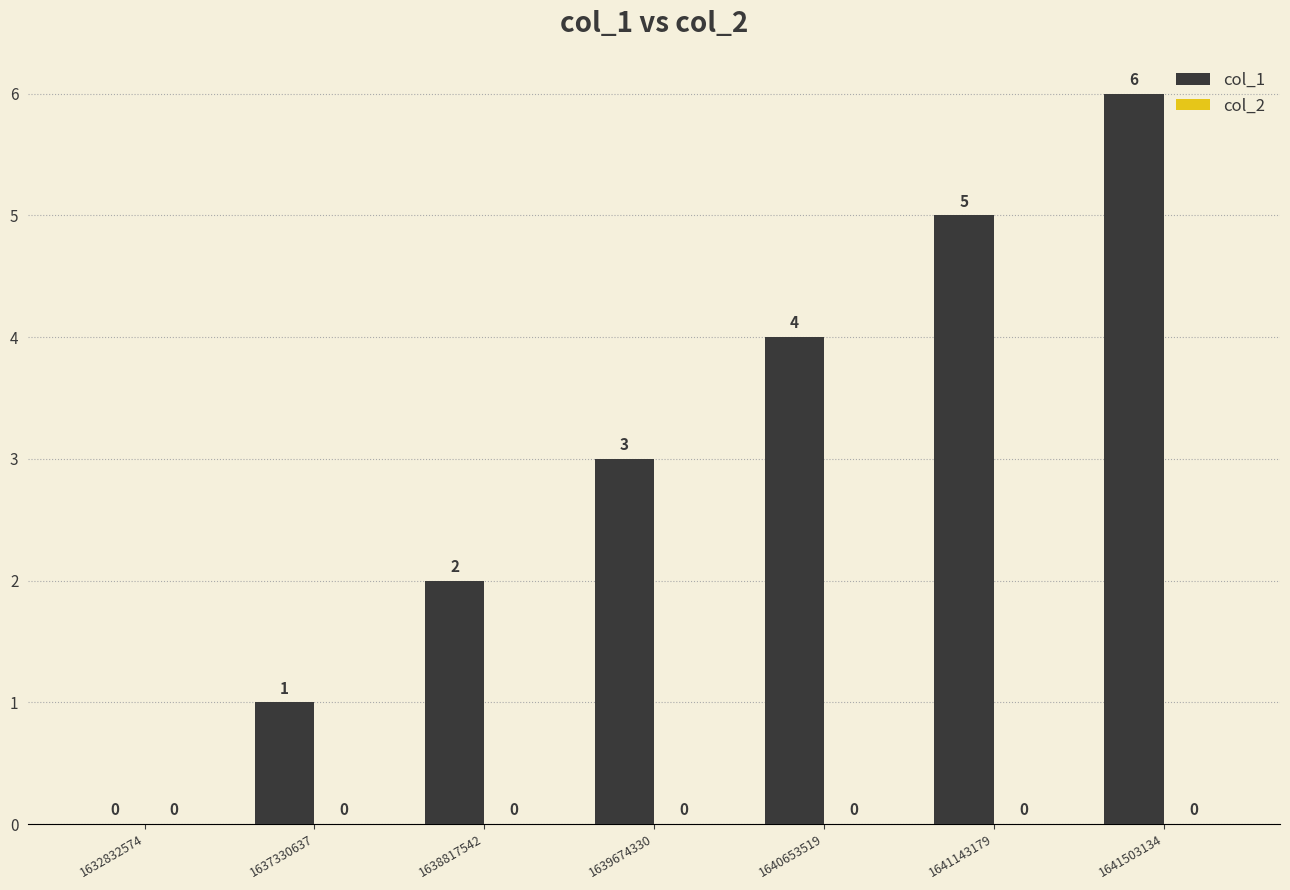

What is the sum of the values at 1641503134 and 1637330637?

7